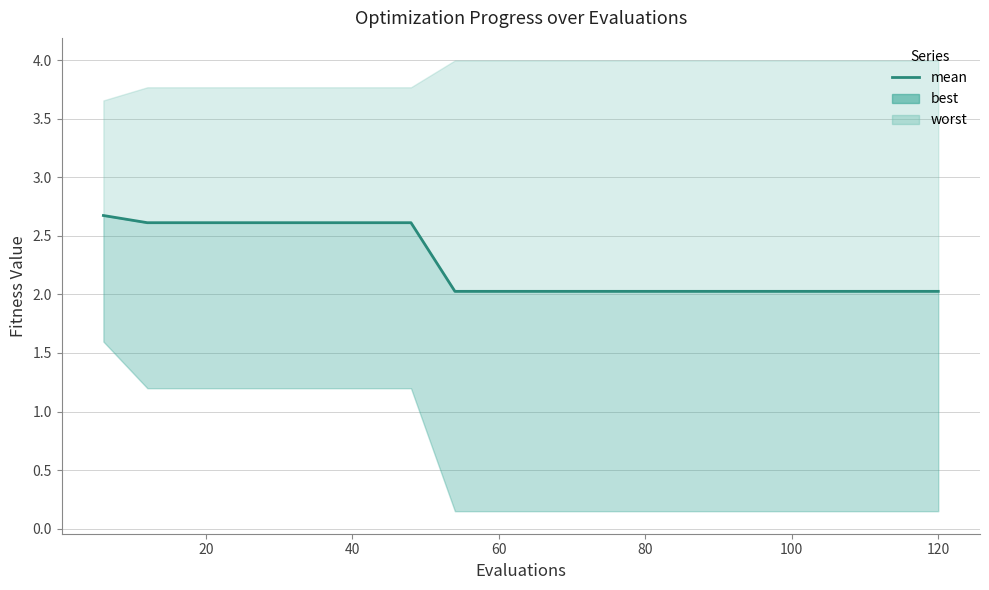

What is the ratio of the value at 19 to the value at 0?

0.8